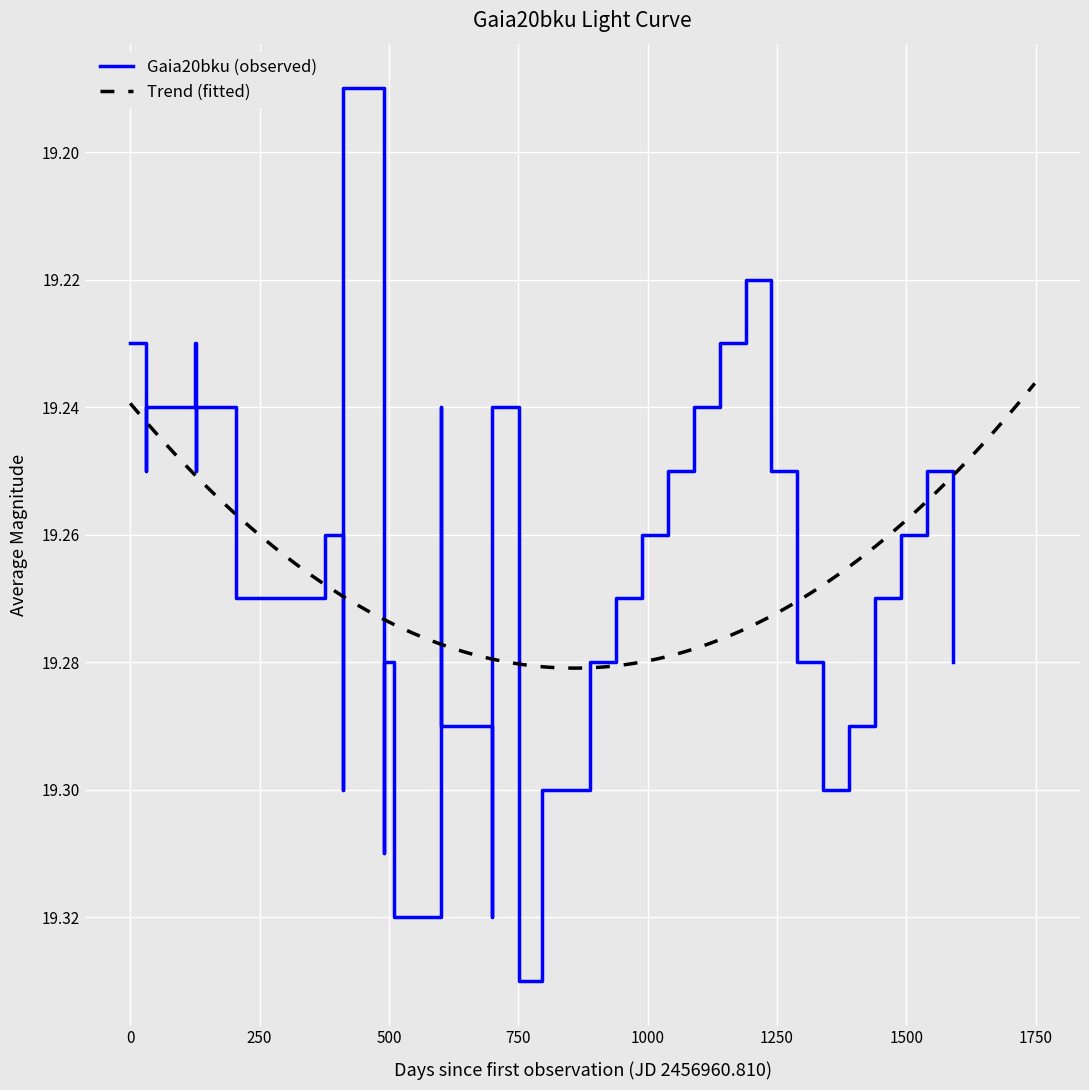

Reading left to right, what are all the values shown in this chart?

19.2	19.2	19.2	19.2	19.2	19.2	19.2	19.2	19.3	19.3	19.3	19.2	19.3	19.3	19.3	19.3	19.3	19.3	19.2	19.3	19.3	19.2	19.3	19.3	19.3	19.3	19.3	19.3	19.2	19.2	19.2	19.2	19.2	19.3	19.3	19.3	19.3	19.3	19.2	19.3